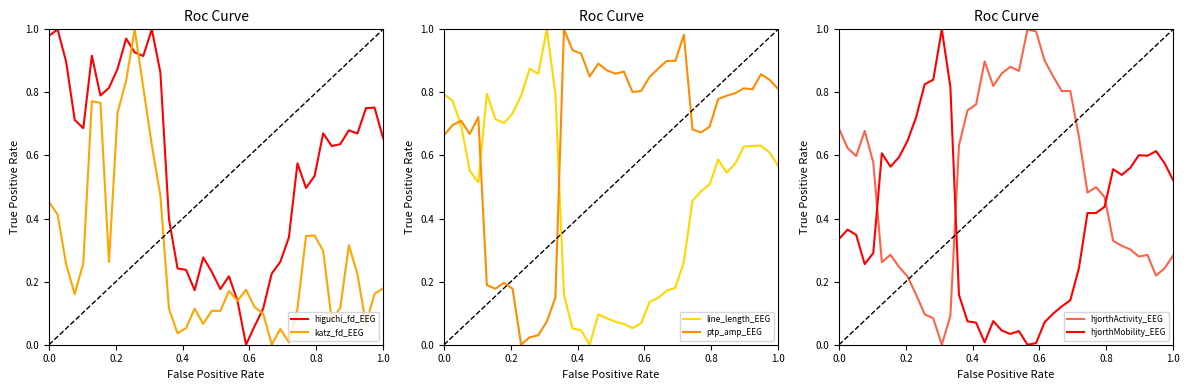

Which series has the largest total across all categories?

ptp_amp_EEG